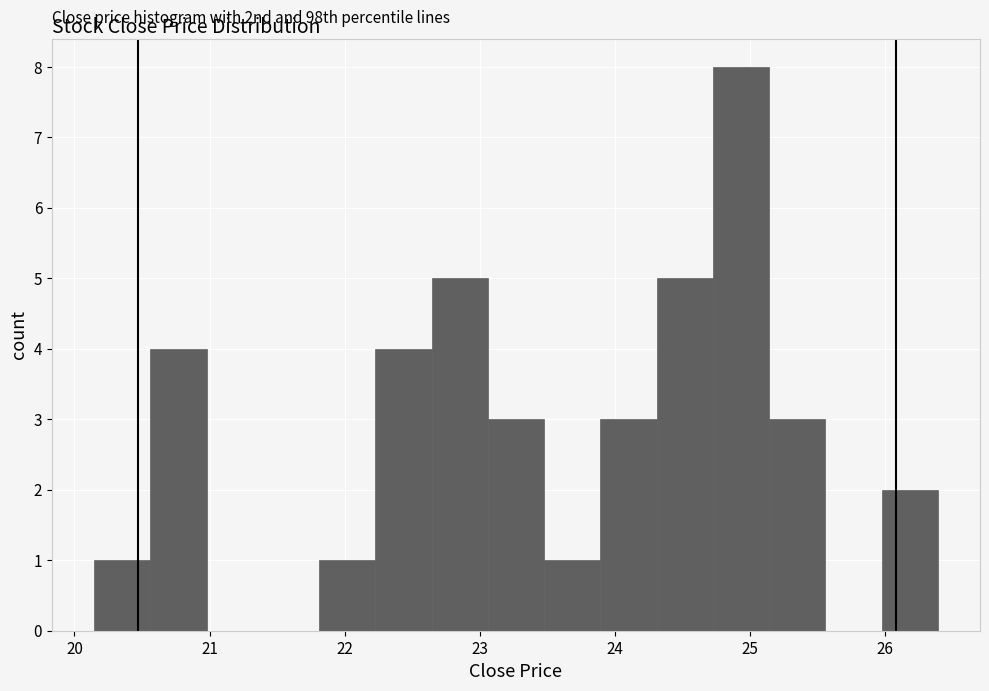

Which range on the x-axis has the tallest bar?

24.7 to 25.1